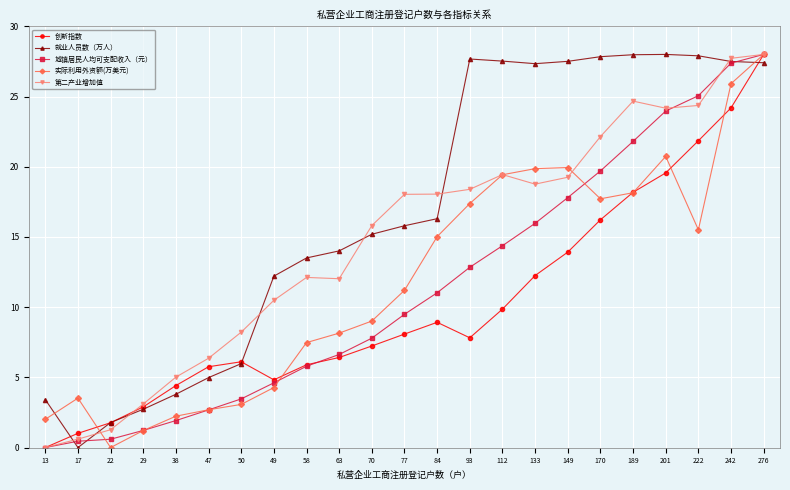

How many lines are shown in the chart?

5